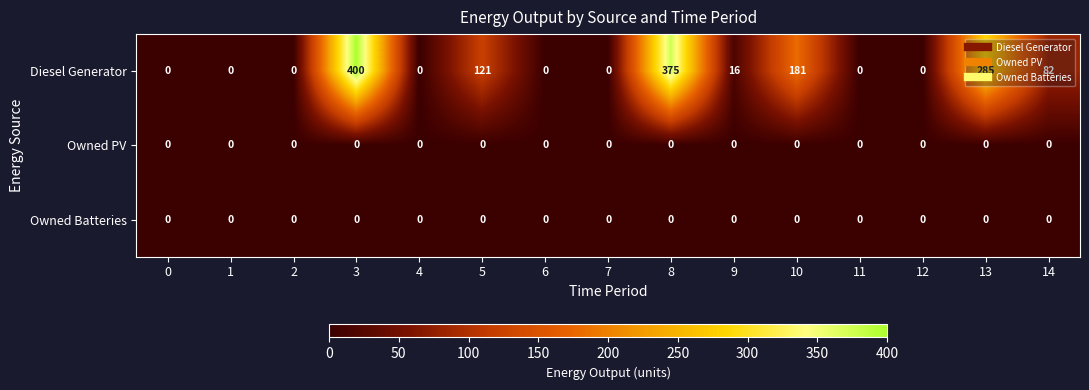

True or false: Diesel Generator has a value of 396 at 13.

False